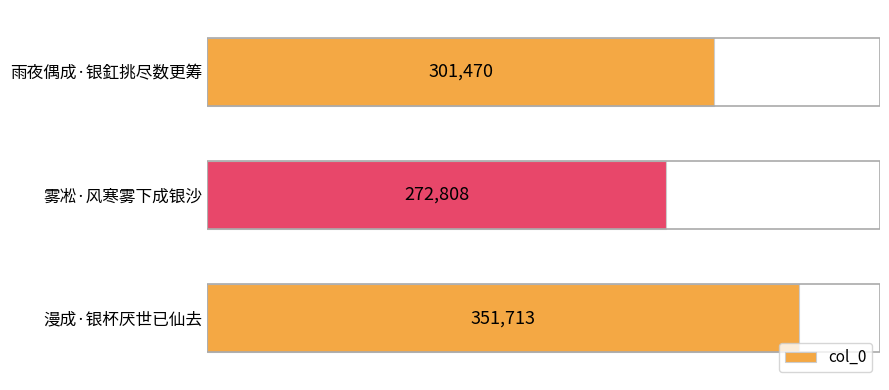

Reading top to bottom, extract all data points from this chart.

301470	272808	351713